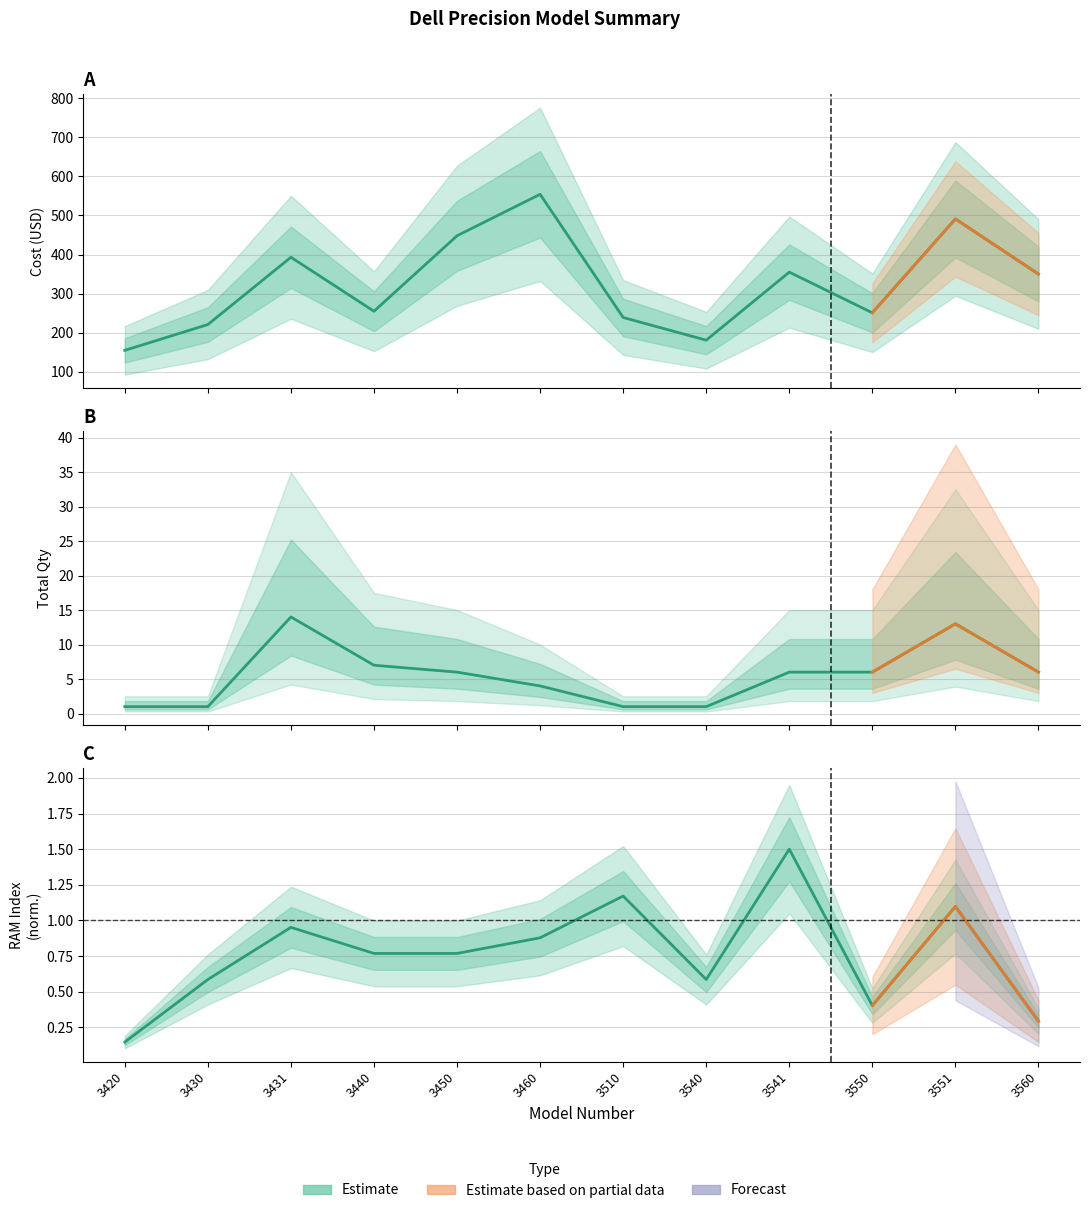

Does the chart have visible grid lines?

Yes